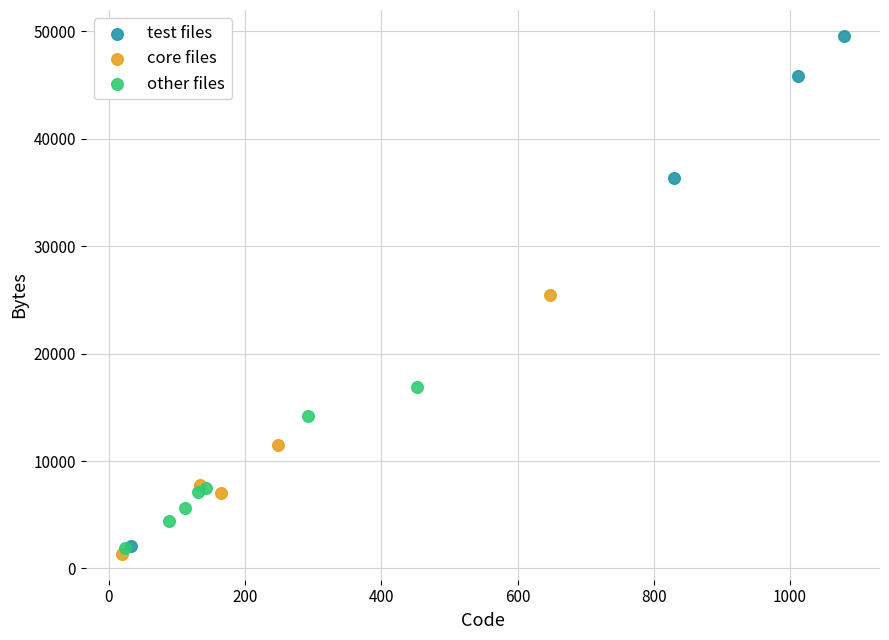

Which series has the largest Y range (max minus min)?

test files